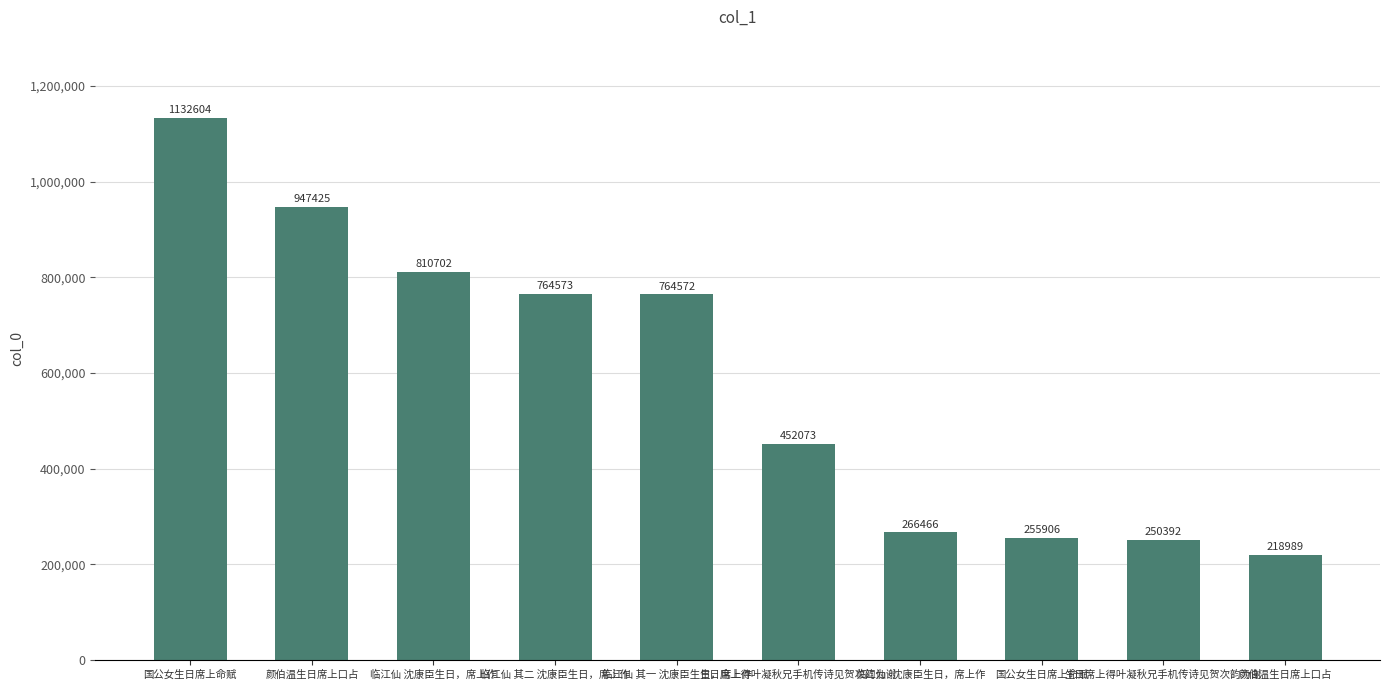

What is the ratio of the value at 生日席上得叶凝秋兄手机传诗见贺次韵为谢 to the value at 颜伯温生日席上口占?

1.1